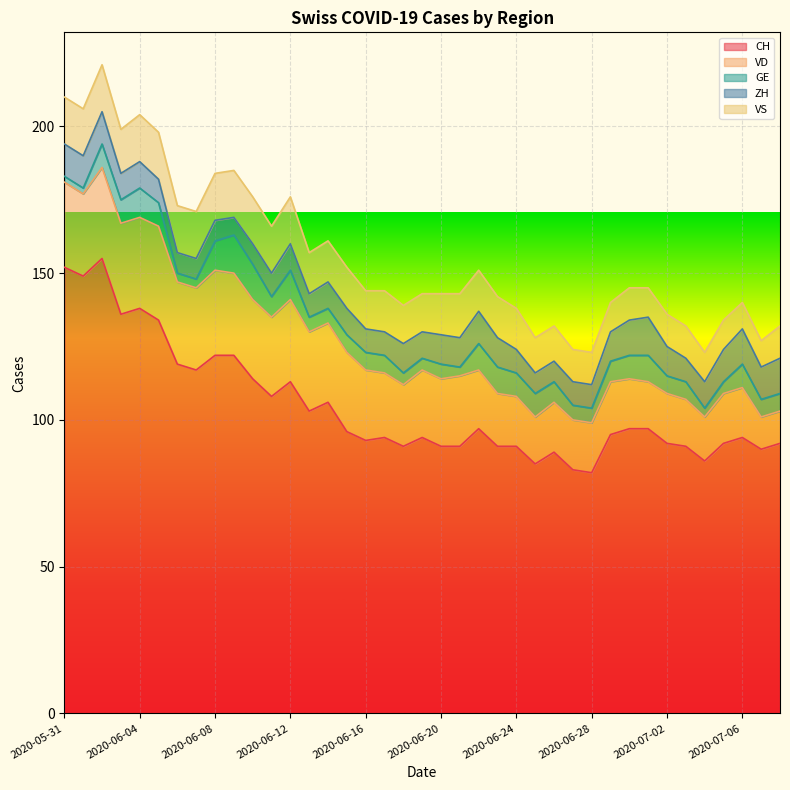

How many VS values are between 11 and 16?

33